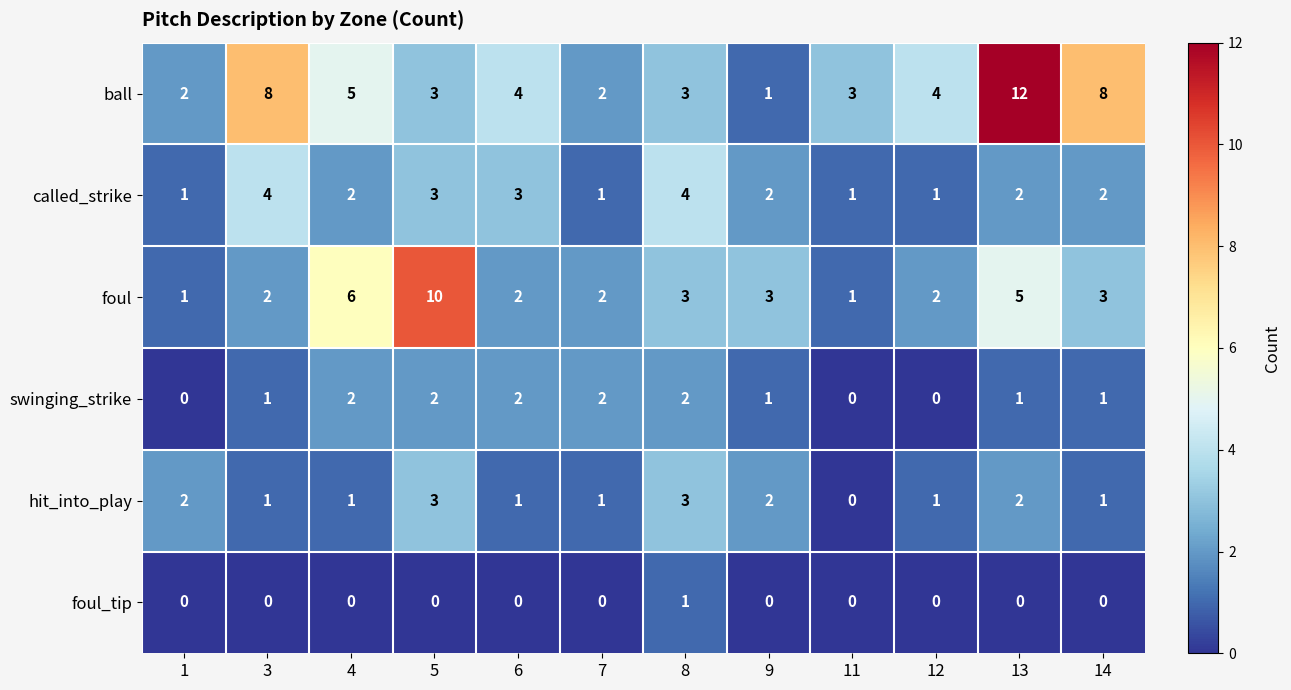

At how many categories does at least one series exceed 0?

12